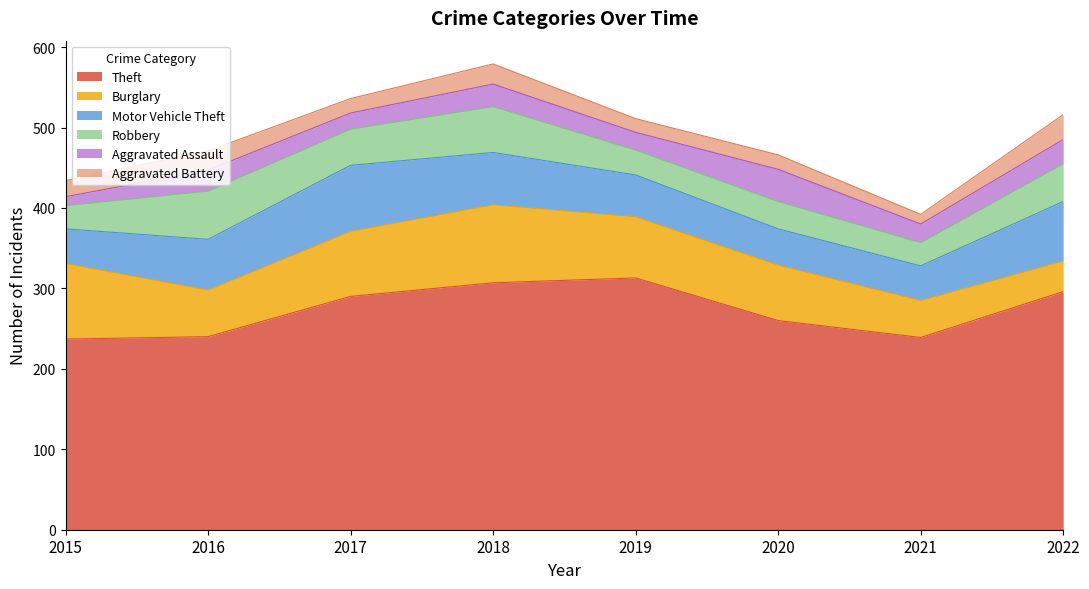

True or false: Aggravated Battery and Theft intersect in this chart.

False